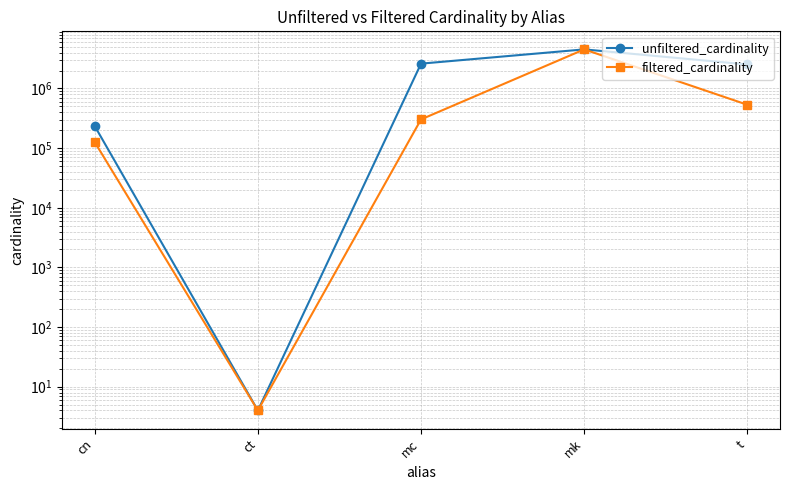

List the series in order of their overall mean, highest first.

unfiltered_cardinality, filtered_cardinality